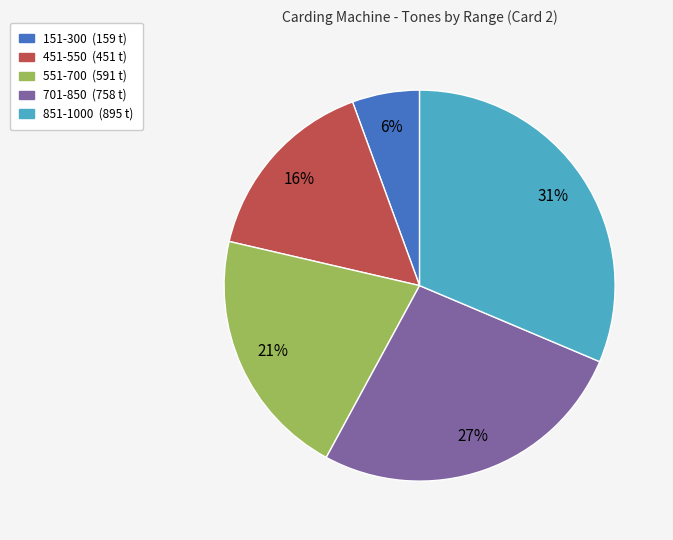

Between 851-1000 and 551-700, which is larger?

851-1000